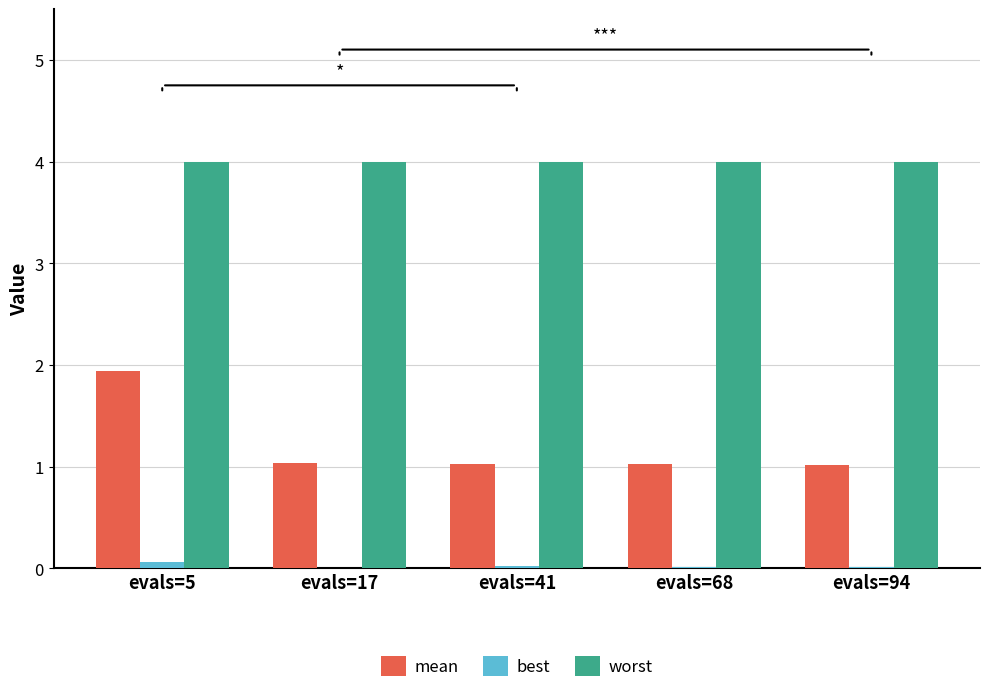

What is the highest value of the worst series?

4.0